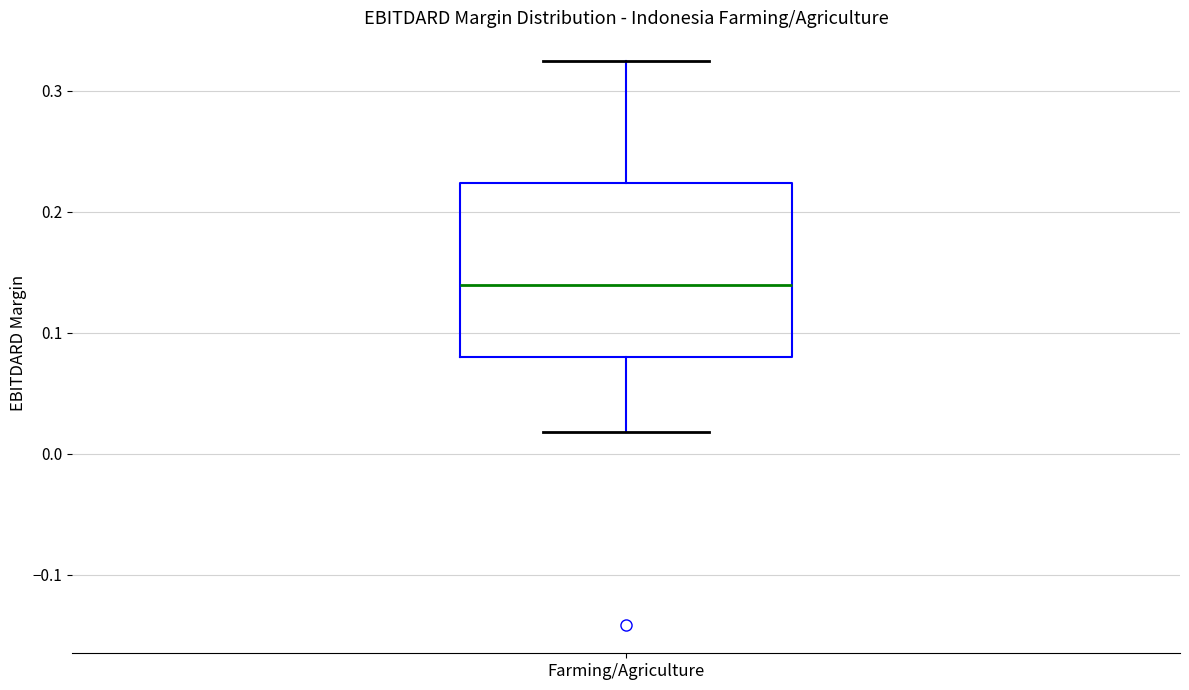

Read this box plot against the y-axis: the position of the median line, the range covered by the box, and the ends of both whiskers. The values are not printed on the chart, so give them approximately, as read against the axis.

median 0.14, box 0.08 to 0.22, whiskers 0.02 to 0.32